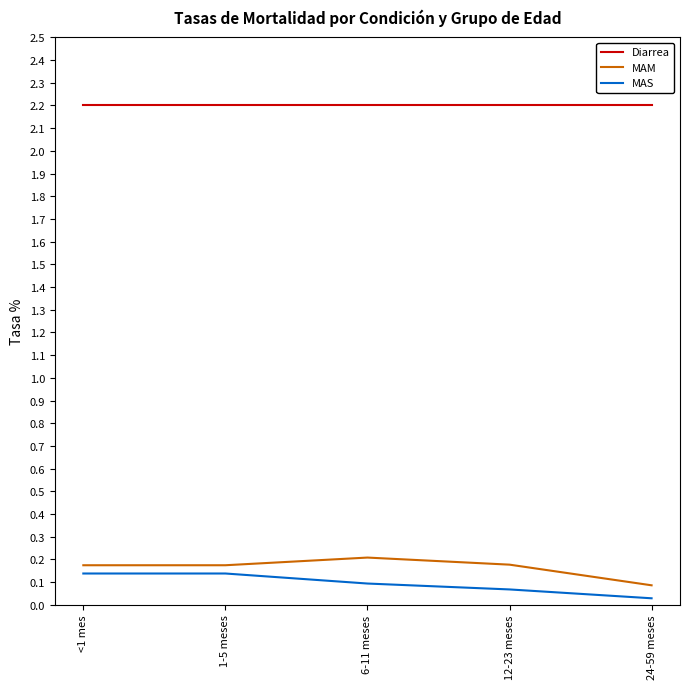

What is the difference between the highest and lowest values at 1-5 meses?

2.1